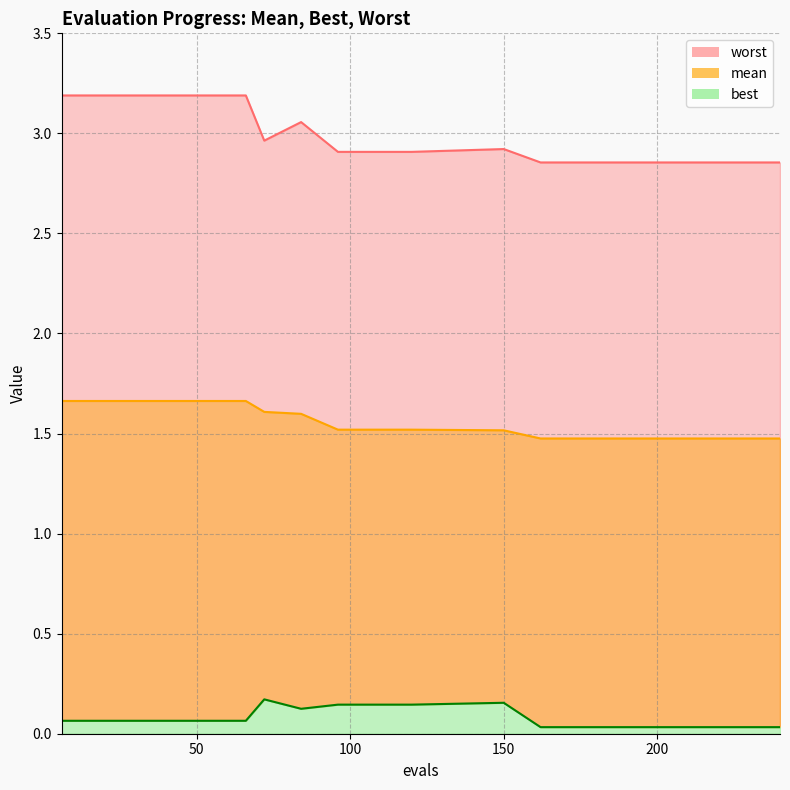

What is the value of the best point at the 5th from the left?

0.1